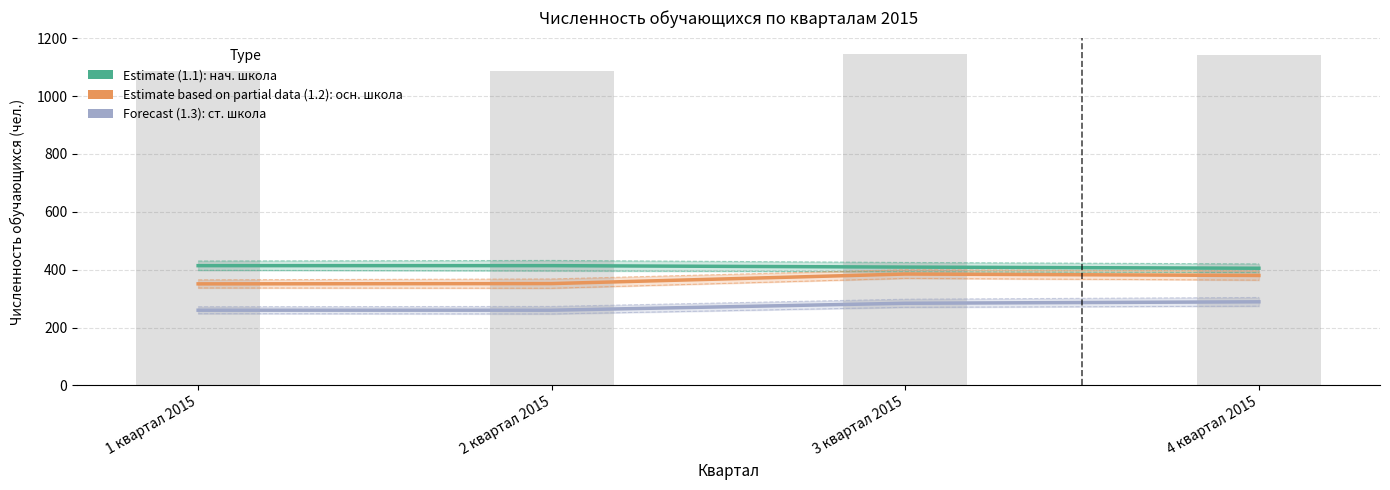

How many Estimate (1.1) values are between 409 and 414?

3